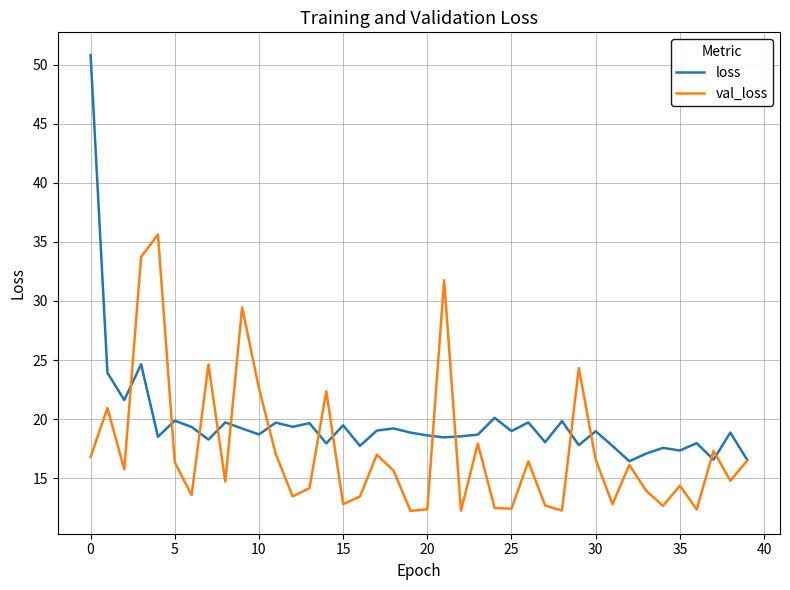

What is the difference between the maximum and minimum values in the loss series?

34.4